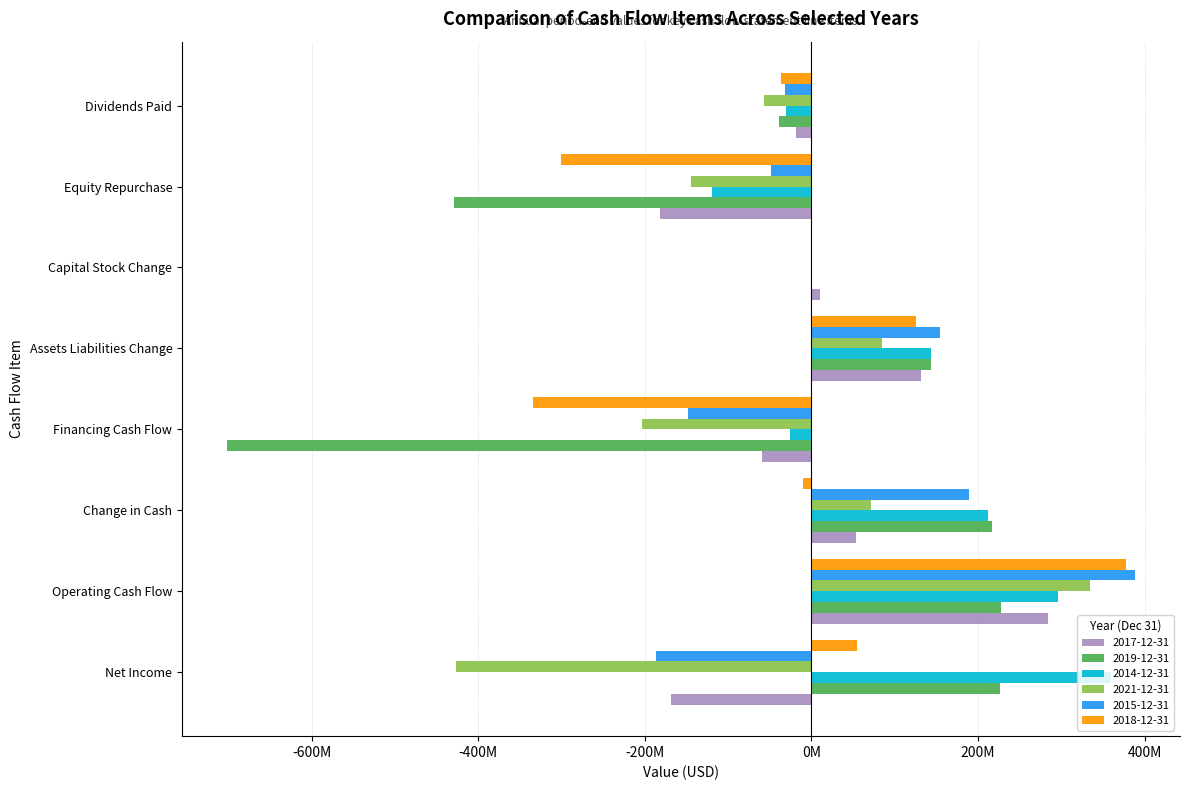

Does the chart contain stacked bars?

No